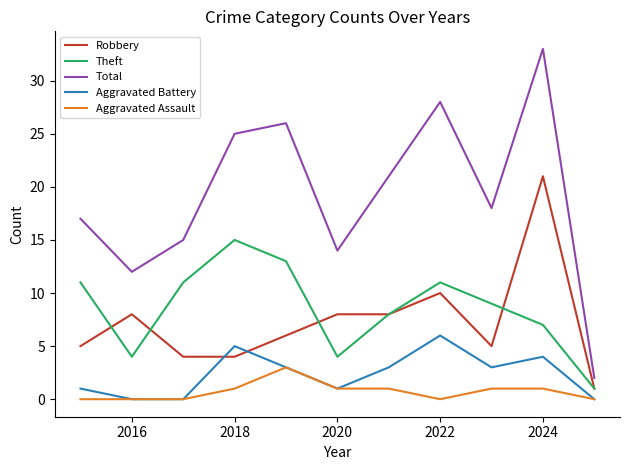

Rank the series by their maximum value, from highest to lowest.

Total, Robbery, Theft, Aggravated Battery, Aggravated Assault